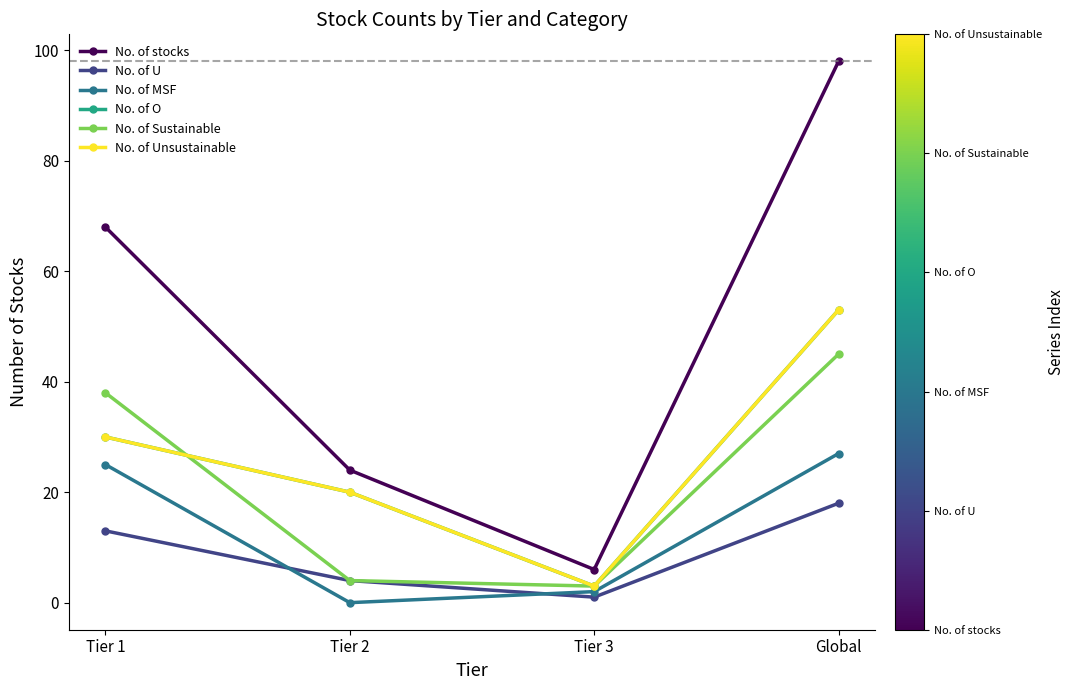

Is this an area chart (filled region under the line)?

No